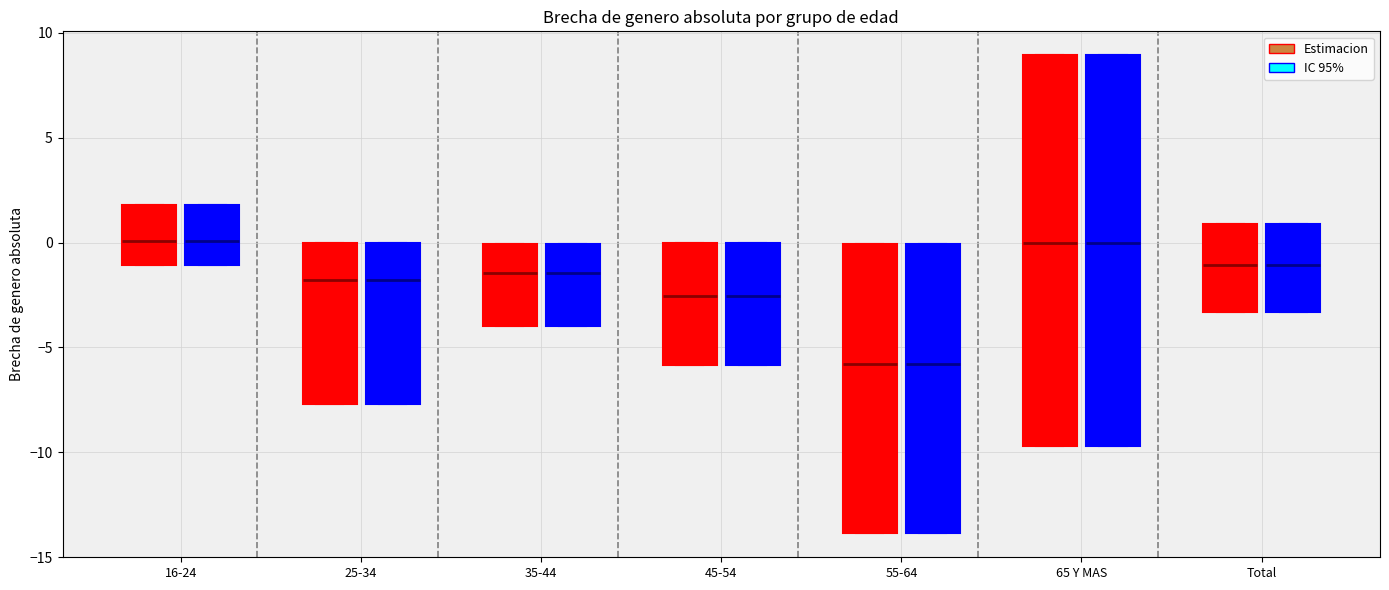

Reading left to right, read every box against the y-axis: the position of its median line, the range the box covers, and the ends of its whiskers. The values are not printed on the chart, so give them approximately, as read against the axis.

16-24 (Estimacion): median 0.0, box -1.0 to 2.0, whiskers -1.0 to 2.0
16-24 (IC 95%): median 0.0, box -1.0 to 2.0, whiskers -1.0 to 2.0
25-34 (Estimacion): median -2.0, box -7.5 to 0.0, whiskers -7.5 to 0.0
25-34 (IC 95%): median -2.0, box -7.5 to 0.0, whiskers -7.5 to 0.0
35-44 (Estimacion): median -1.5, box -4.0 to 0.0, whiskers -4.0 to 0.0
35-44 (IC 95%): median -1.5, box -4.0 to 0.0, whiskers -4.0 to 0.0
45-54 (Estimacion): median -2.5, box -6.0 to 0.0, whiskers -6.0 to 0.0
45-54 (IC 95%): median -2.5, box -6.0 to 0.0, whiskers -6.0 to 0.0
55-64 (Estimacion): median -6.0, box -14.0 to 0.0, whiskers -14.0 to 0.0
55-64 (IC 95%): median -6.0, box -14.0 to 0.0, whiskers -14.0 to 0.0
65 Y MAS (Estimacion): median 0.0, box -9.5 to 9.0, whiskers -9.5 to 9.0
65 Y MAS (IC 95%): median 0.0, box -9.5 to 9.0, whiskers -9.5 to 9.0
Total (Estimacion): median -1.0, box -3.5 to 1.0, whiskers -3.5 to 1.0
Total (IC 95%): median -1.0, box -3.5 to 1.0, whiskers -3.5 to 1.0